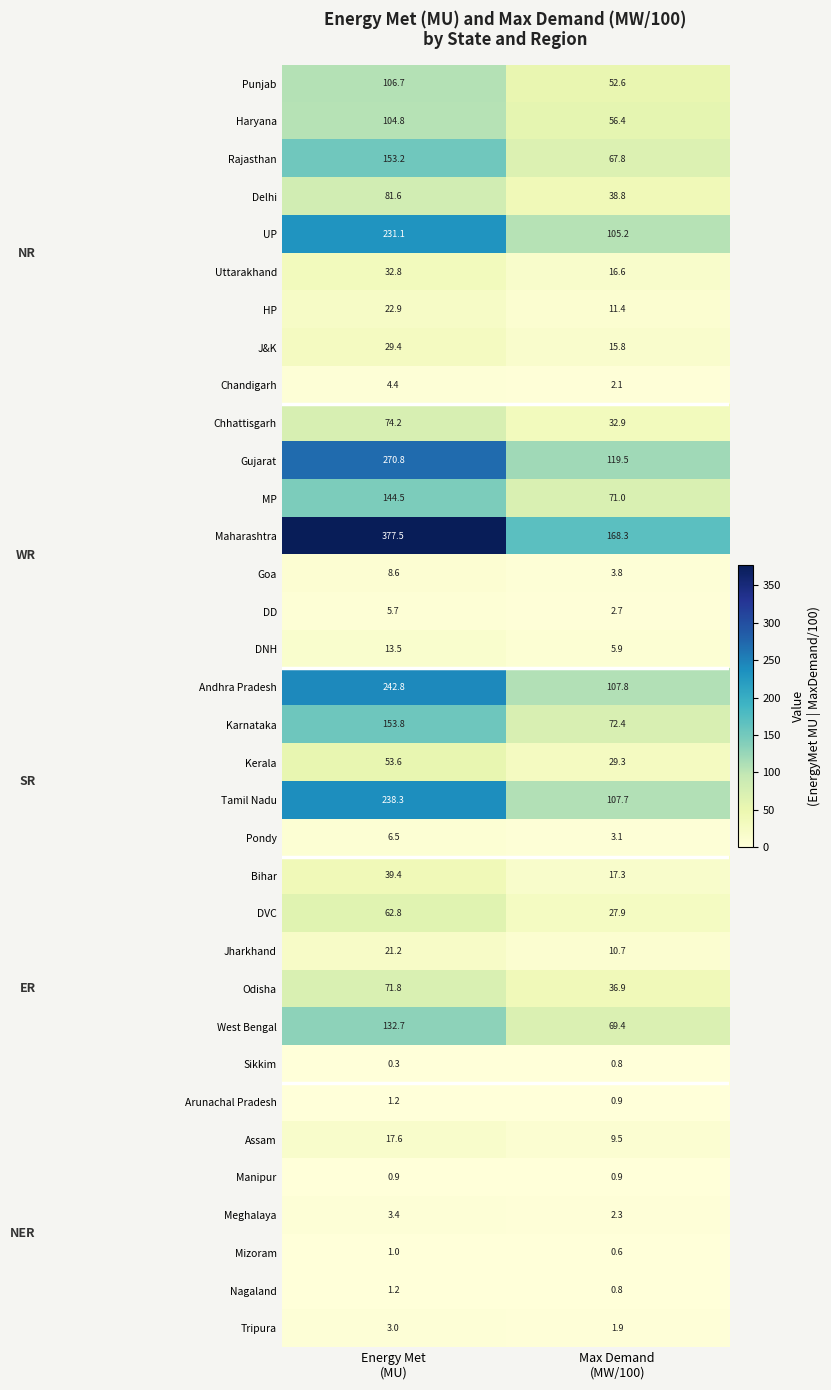

What is the sum of all J&K values?

45.2